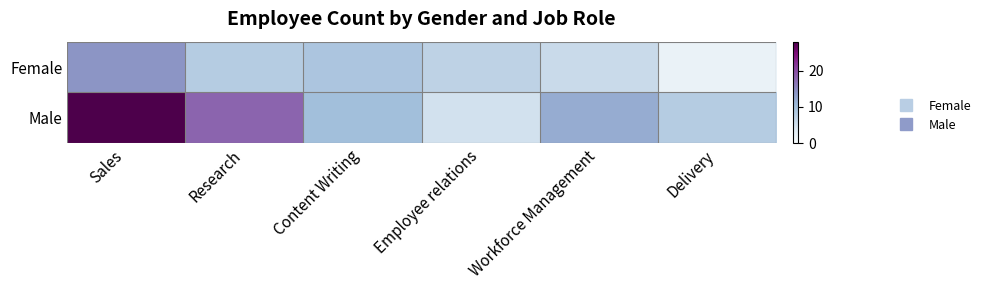

Count the number of data series in this chart.

2